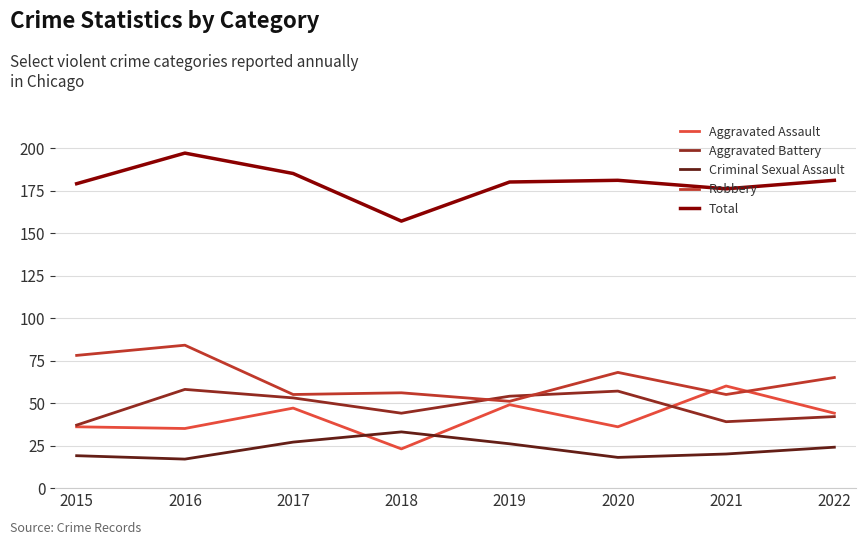

What is the total value across all series at 2015?

349